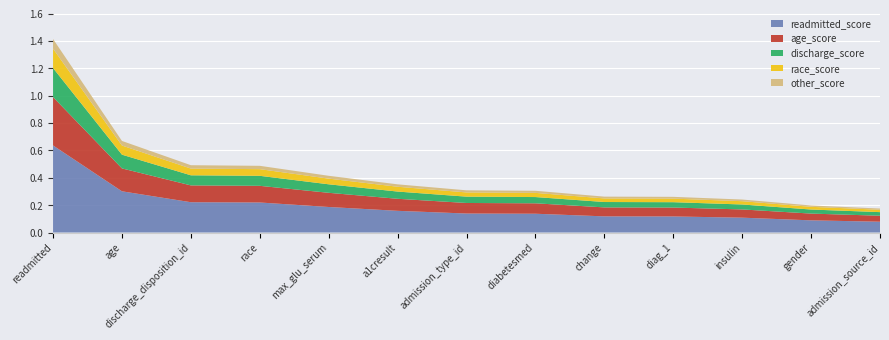

Reading right to left, what are all the values shown in this chart?

0.2	0.2	0.2	0.3	0.3	0.3	0.3	0.4	0.4	0.5	0.5	0.7	1.4